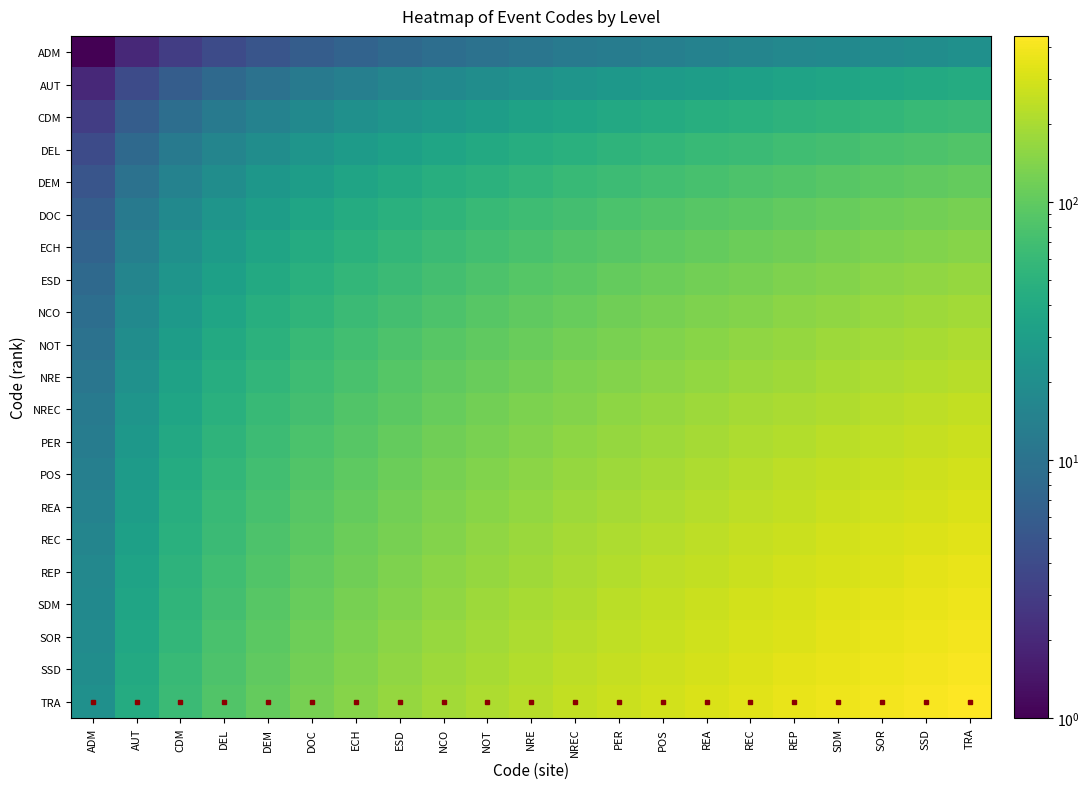

What is the difference between the REP values at DOC and CDM?

51